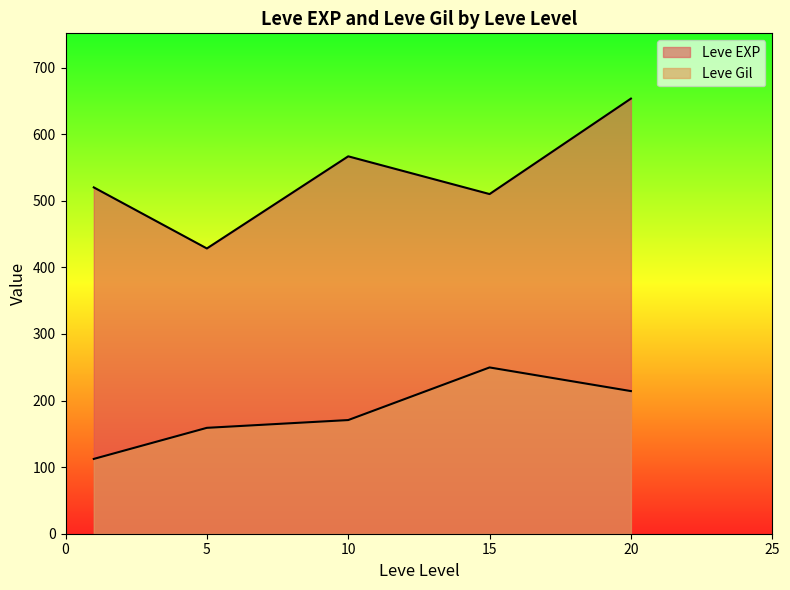

The value of Leve EXP at 10 is 559. True or false?

False